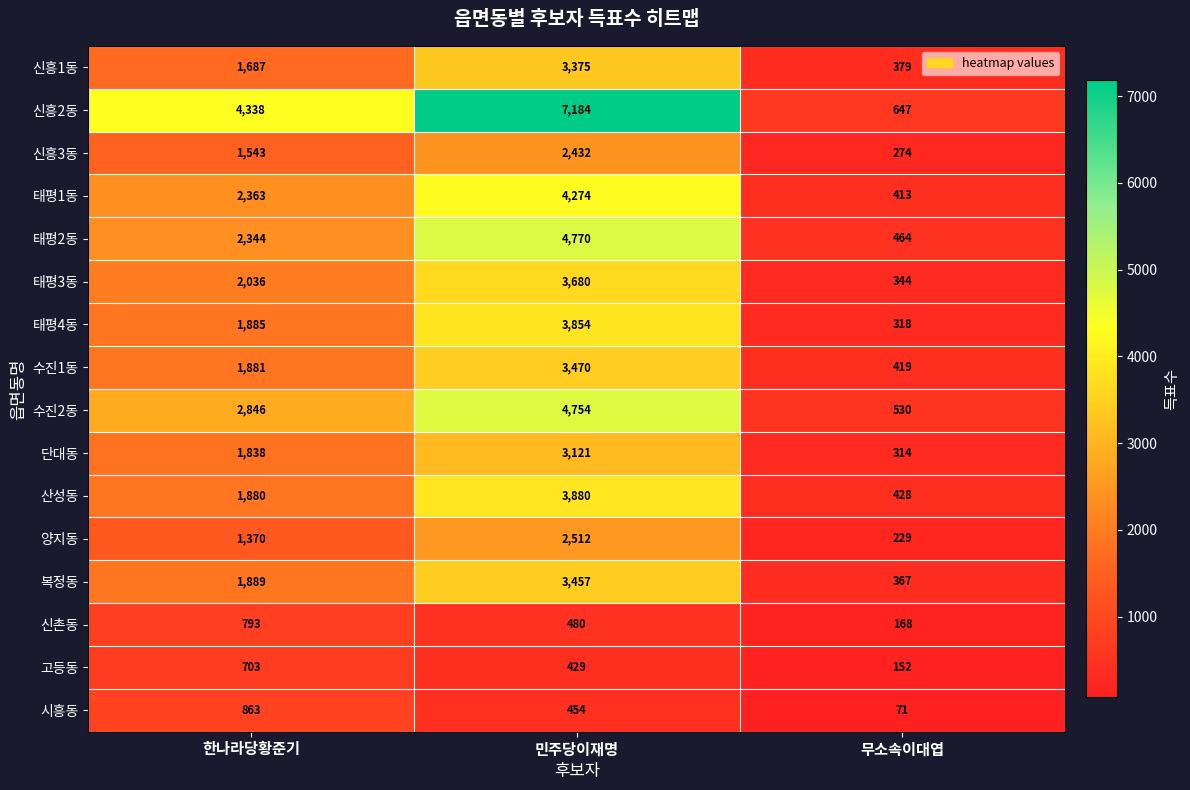

What is the spread (max minus min) of values at 민주당이재명?

6755